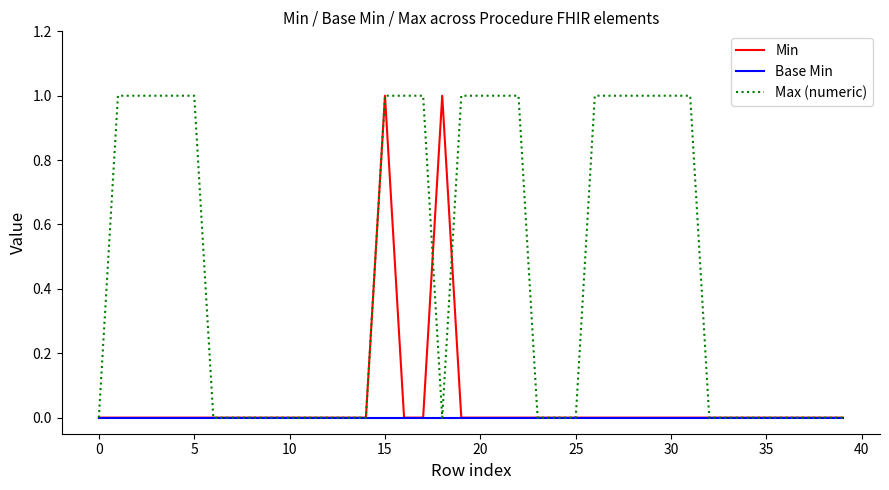

What are all the series names shown in the legend?

Min, Base Min, Max (numeric)